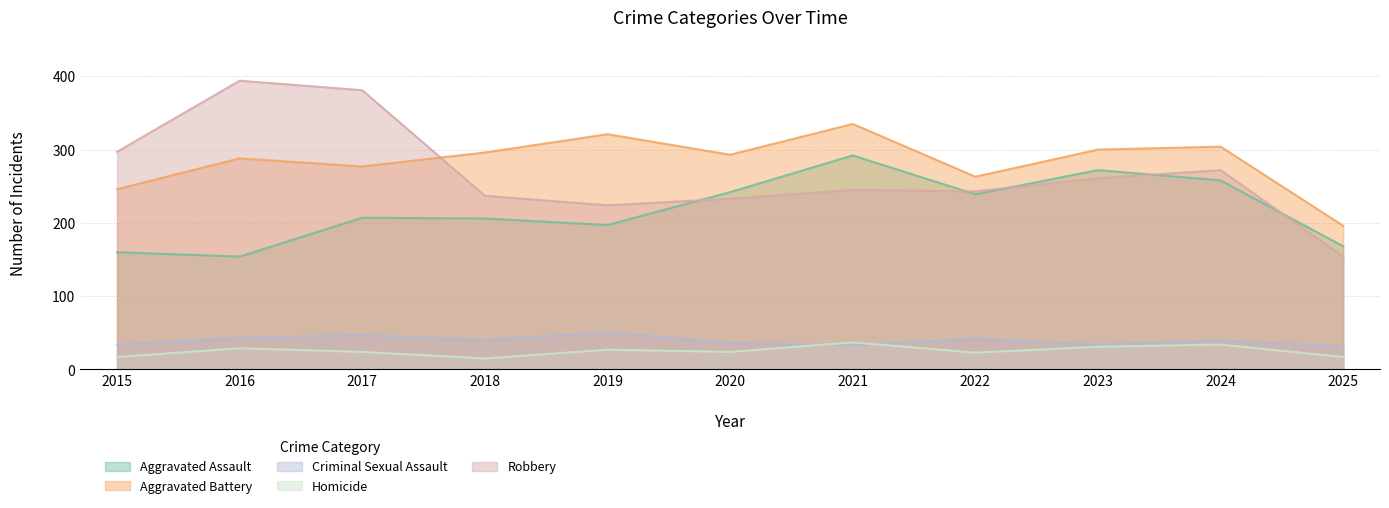

How many values in the Aggravated Assault series are below 207?

5